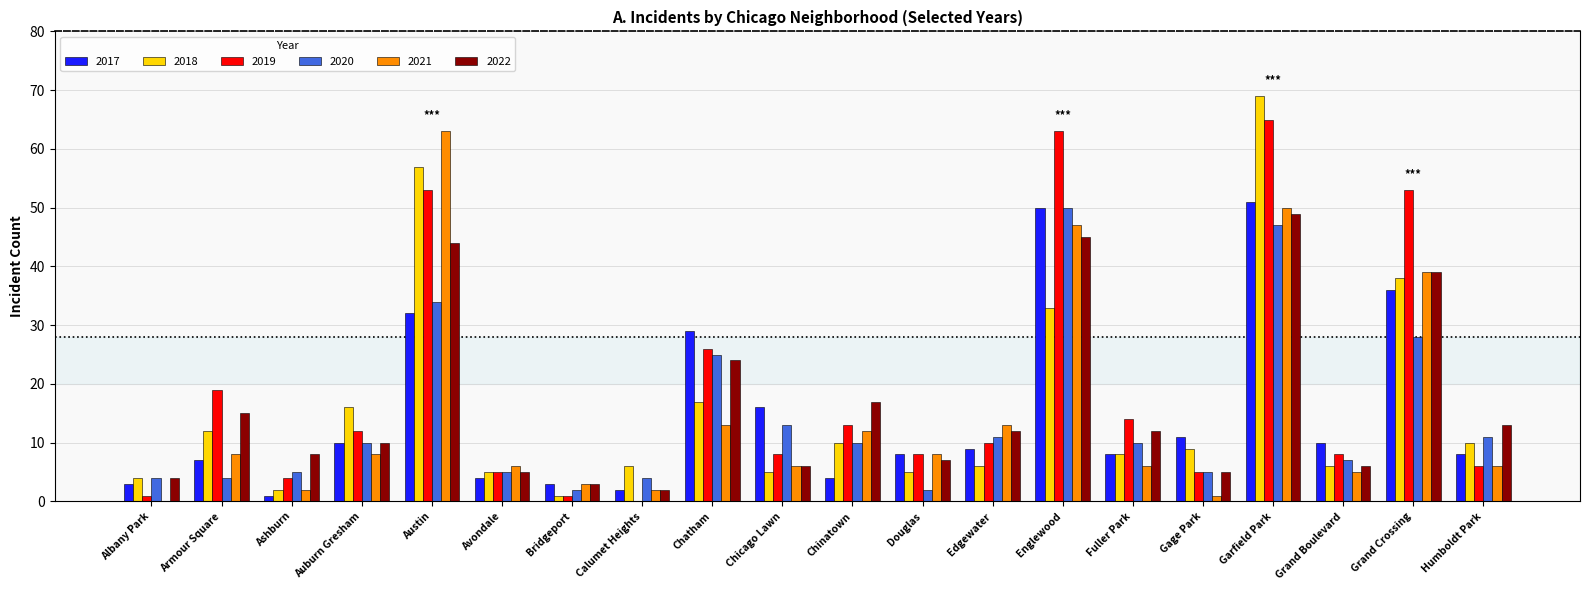

At which label does 2022 first exceed 12?

Armour Square